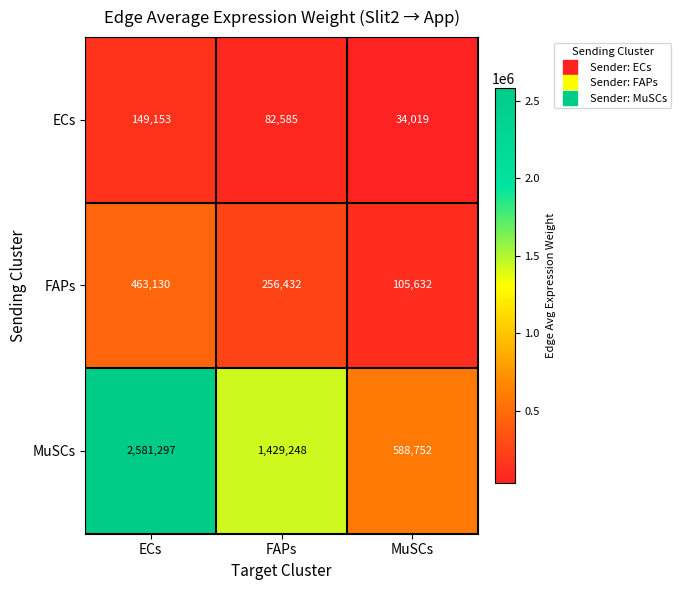

What is the total value across all series at ECs?

3193580